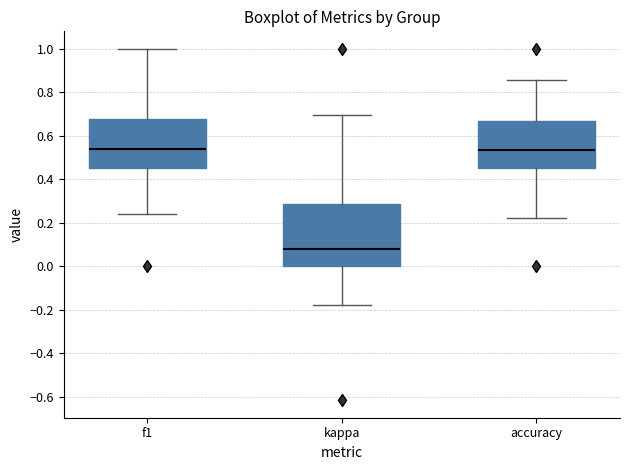

Reading left to right, read every box against the y-axis: the position of its median line, the range the box covers, and the ends of its whiskers. The values are not printed on the chart, so give them approximately, as read against the axis.

f1: median 0.54, box 0.46 to 0.68, whiskers 0.24 to 1.00
kappa: median 0.08, box 0.00 to 0.28, whiskers -0.18 to 0.70
accuracy: median 0.54, box 0.46 to 0.66, whiskers 0.22 to 0.86